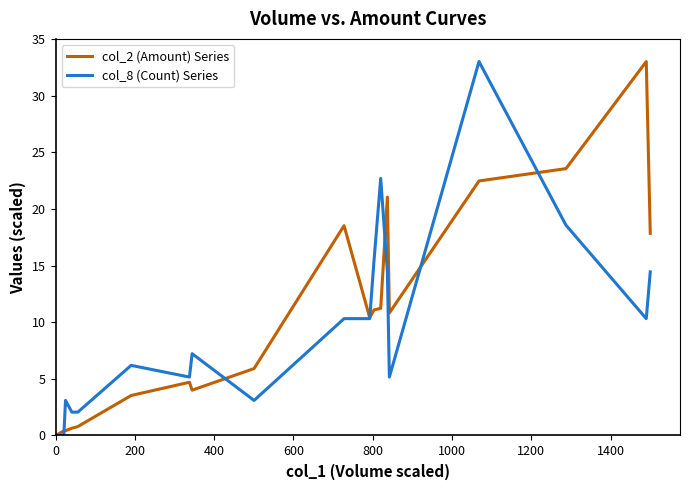

What is the greatest value displayed?

33.0